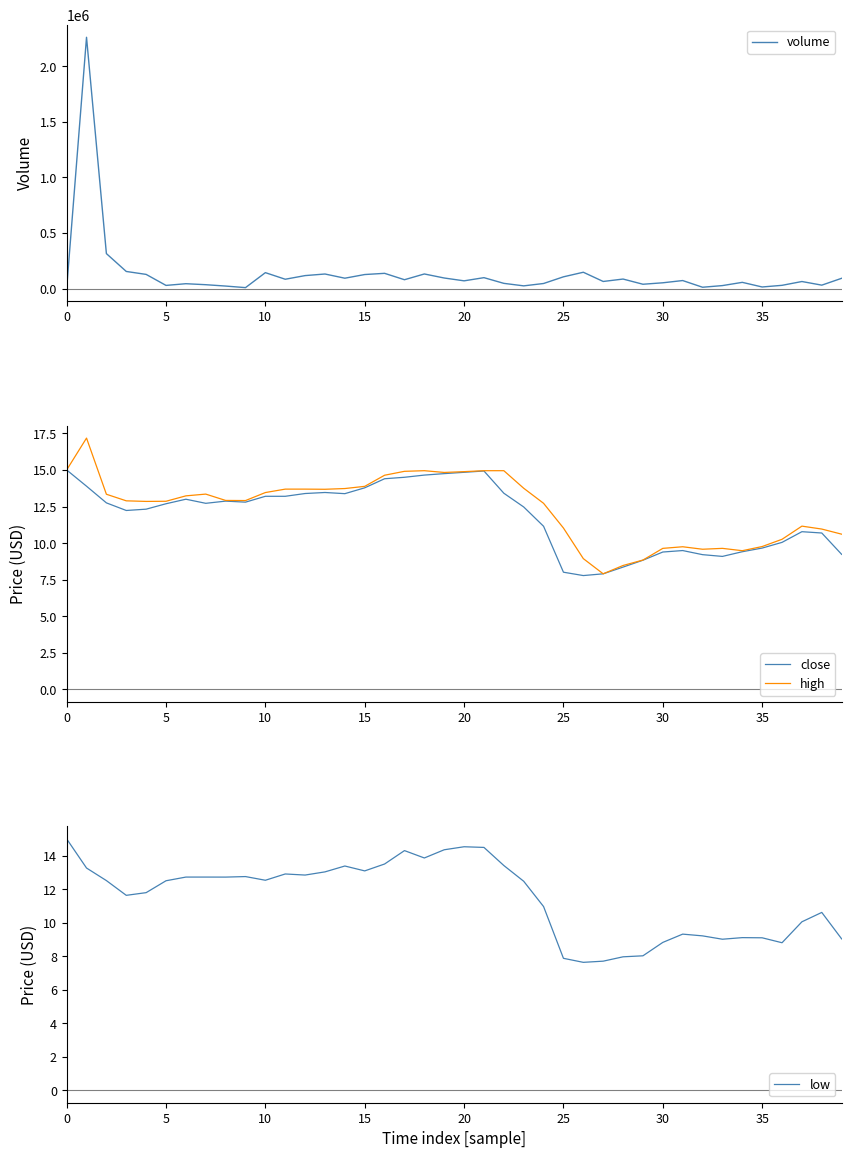

What is the minimum value shown in the chart?

7.6